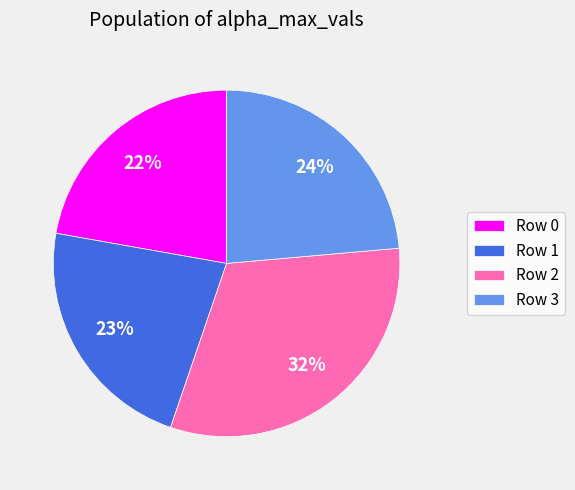

What percentage is the Row 3 slice, to the nearest percent?

24%